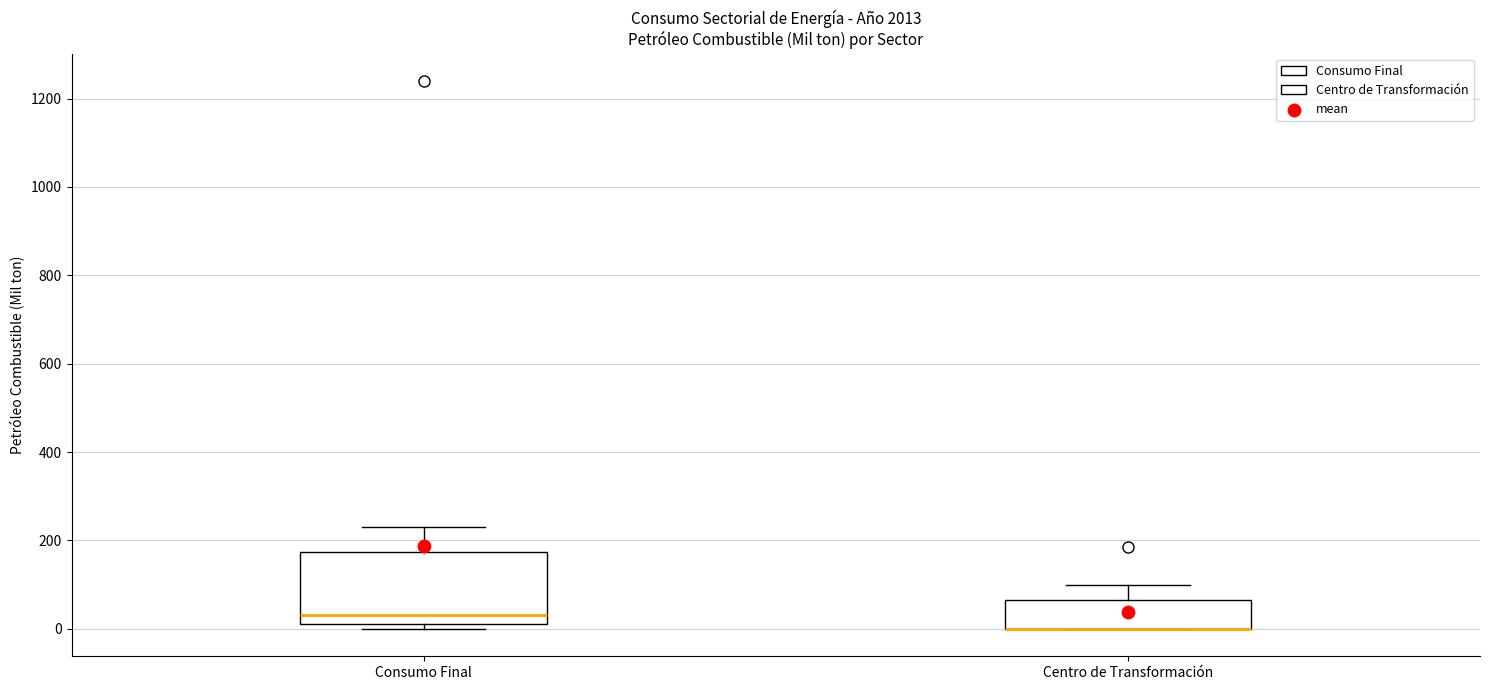

Reading left to right, read every box against the y-axis: the position of its median line, the range the box covers, and the ends of its whiskers. The values are not printed on the chart, so give them approximately, as read against the axis.

Consumo Final: median 40, box 20 to 180, whiskers 0 to 240
Centro de Transformación: median 0 (drawn on the box's lower edge), box 0 to 60, whiskers 0 to 100